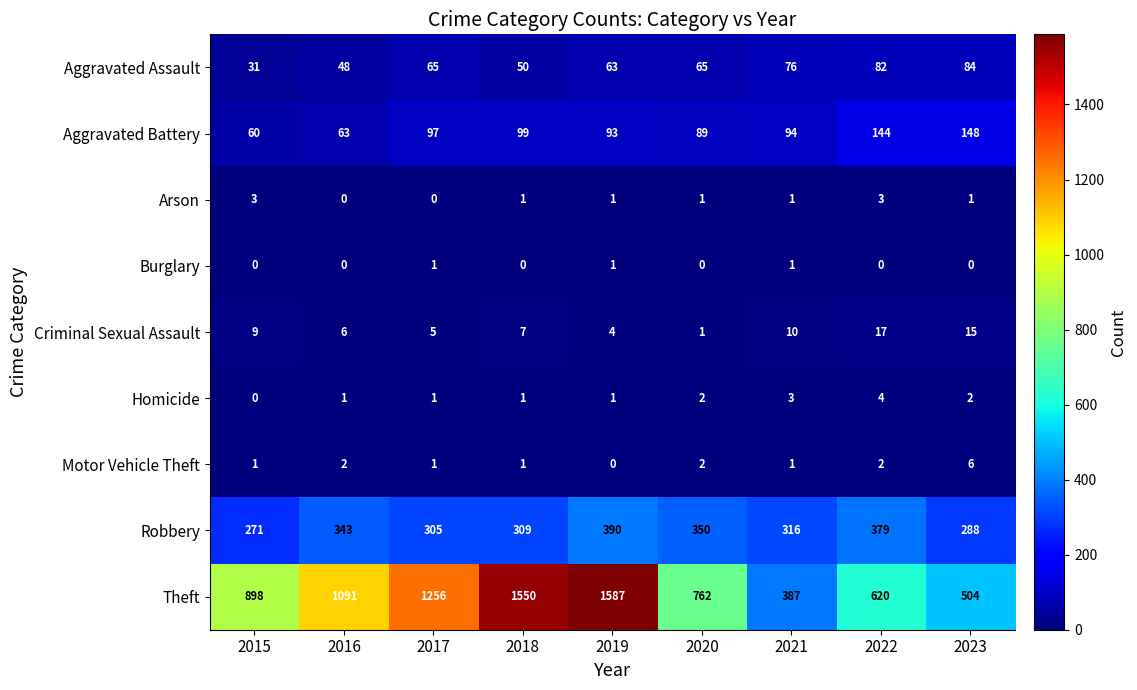

What value does the Theft series have at 2023, to the nearest 10?

500